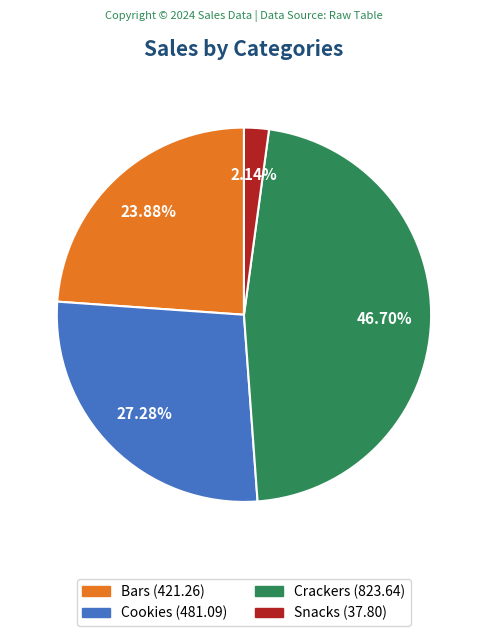

To the nearest percent, what is the difference between the Crackers and Bars slice percentages?

23%